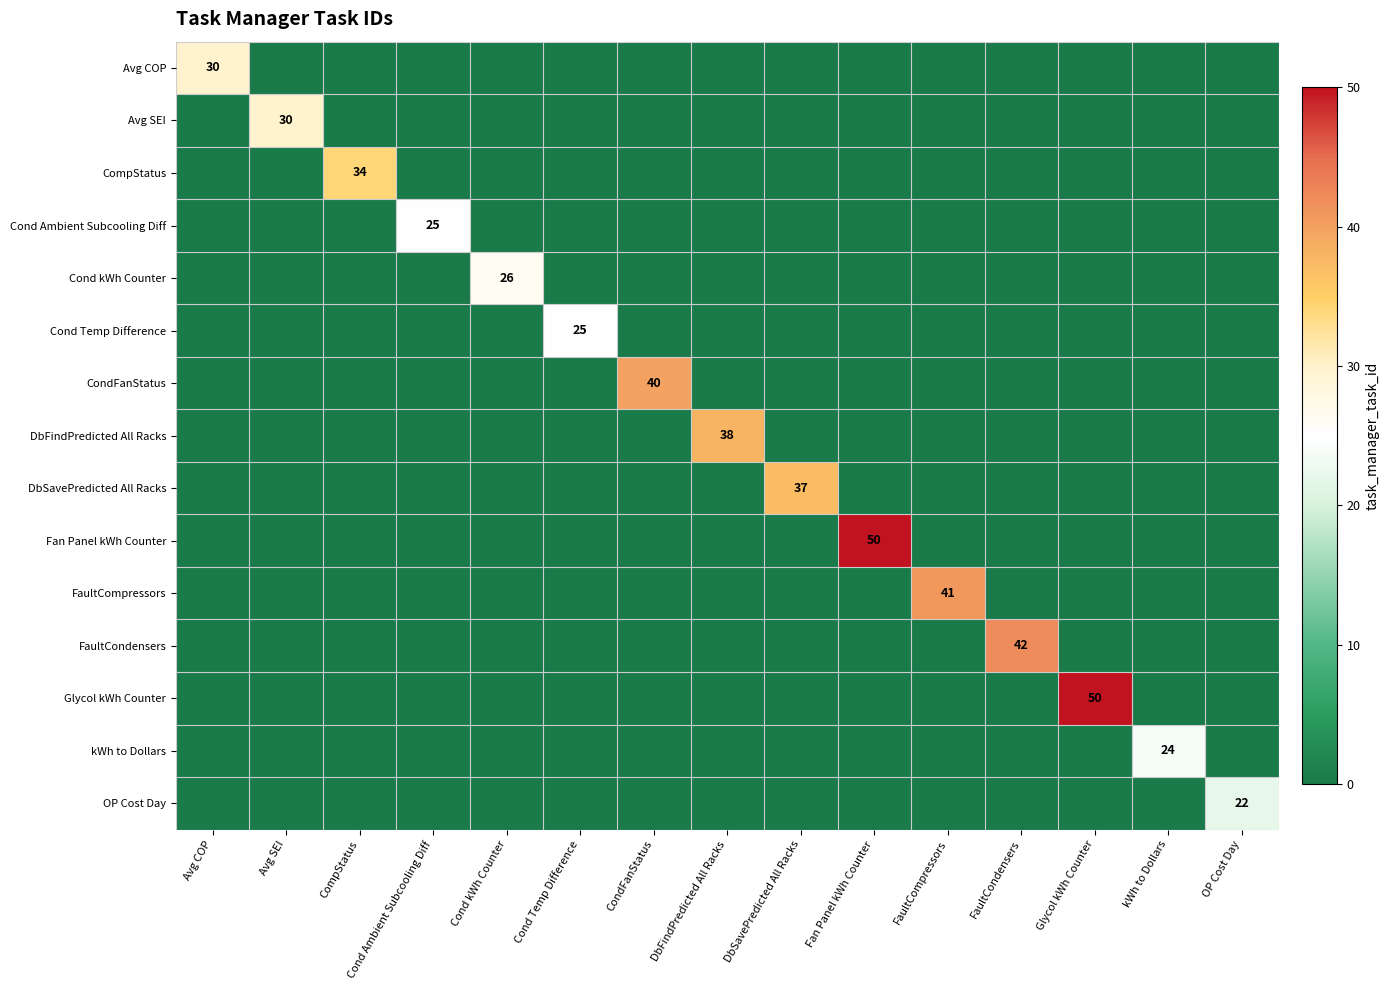

Is it true that DbSavePredicted All Racks equals 0 at FaultCondensers?

True